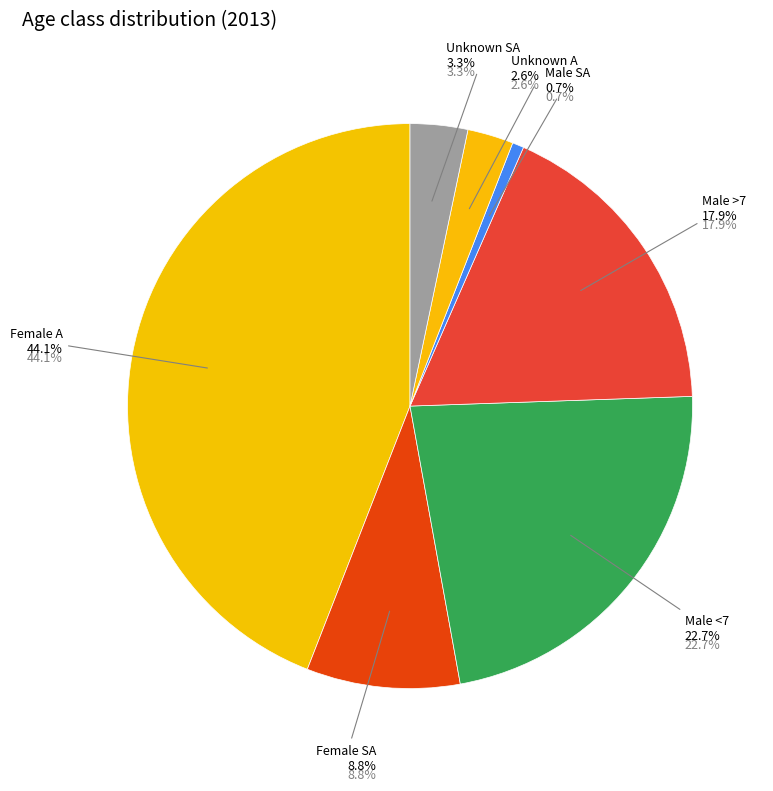

True or false: Male <7 accounts for 23% of the total.

True